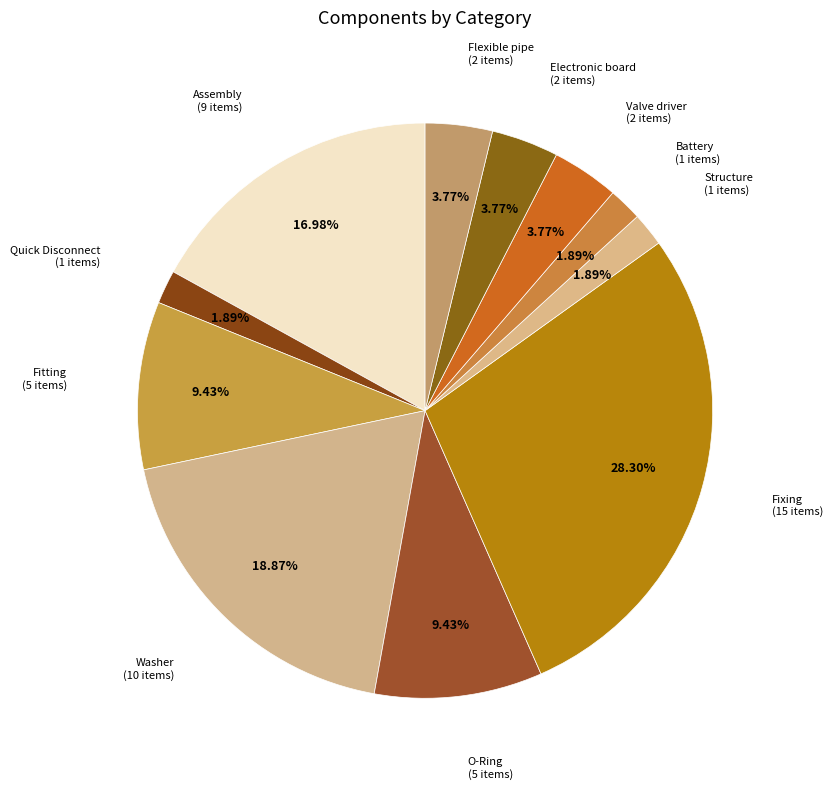

How many slices are in this pie chart?

11